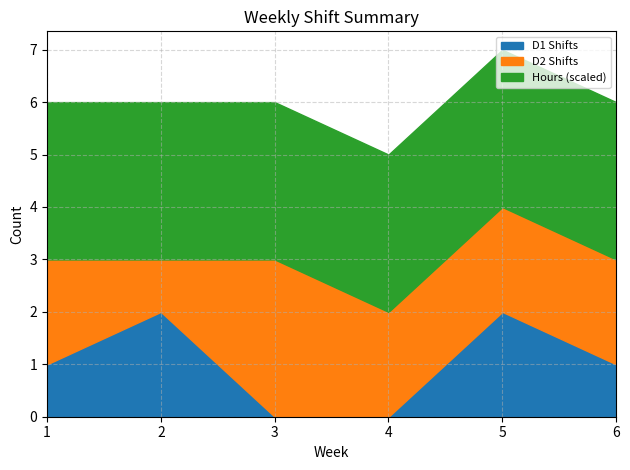

Is the value of D2 Shifts at 4 greater than the value of D1 Shifts at 4?

Yes